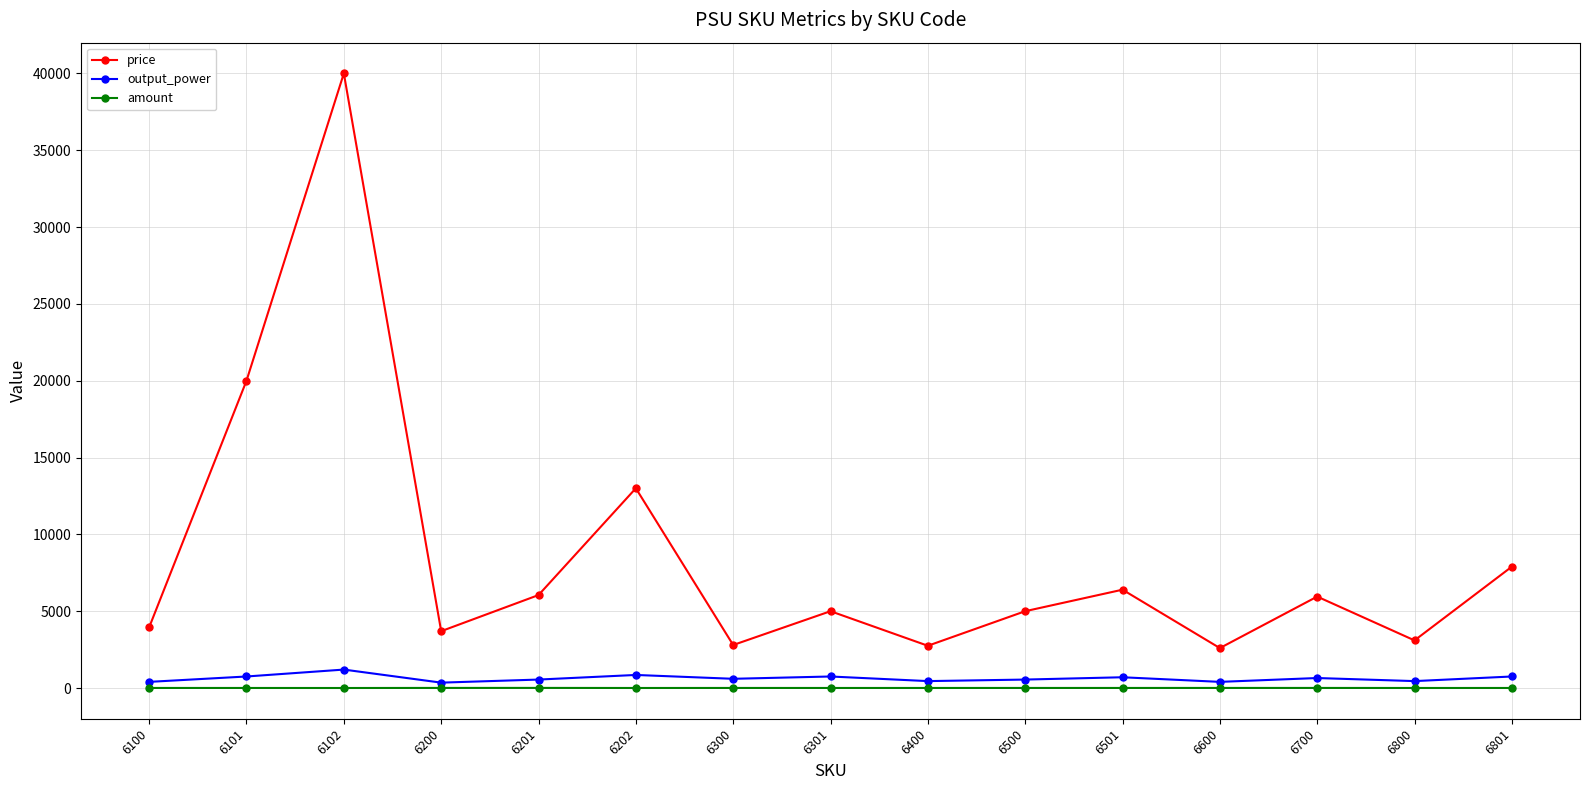

True or false: price has a value of 5950 at 6700.

True